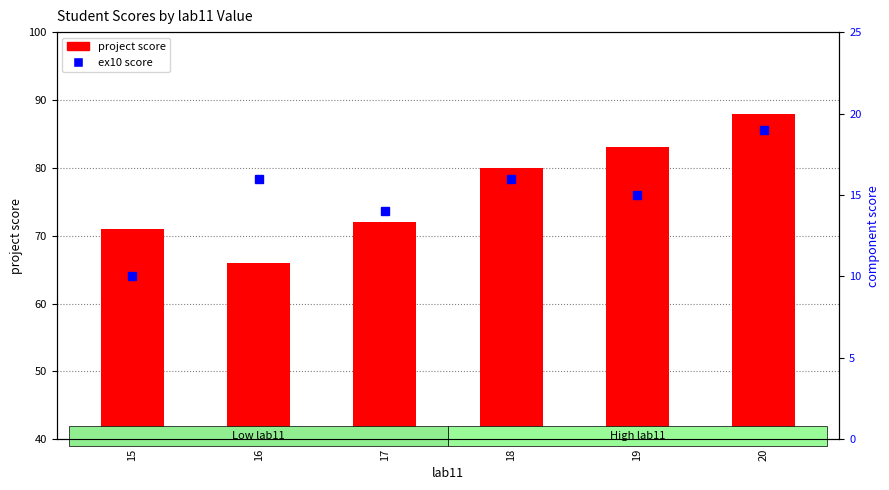

What is the highest value of the ex10 series?

19